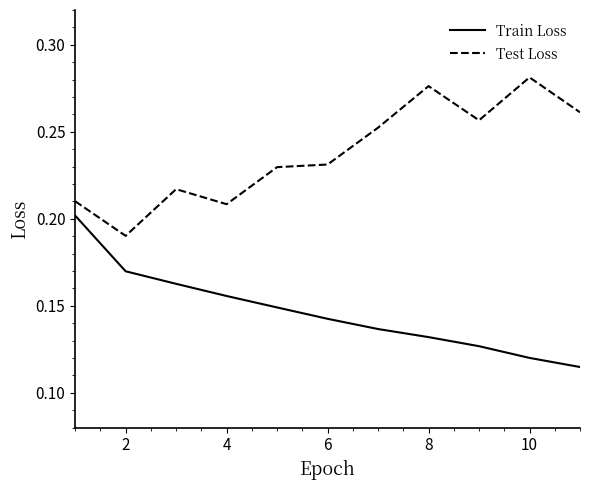

How many lines are shown in the chart?

2